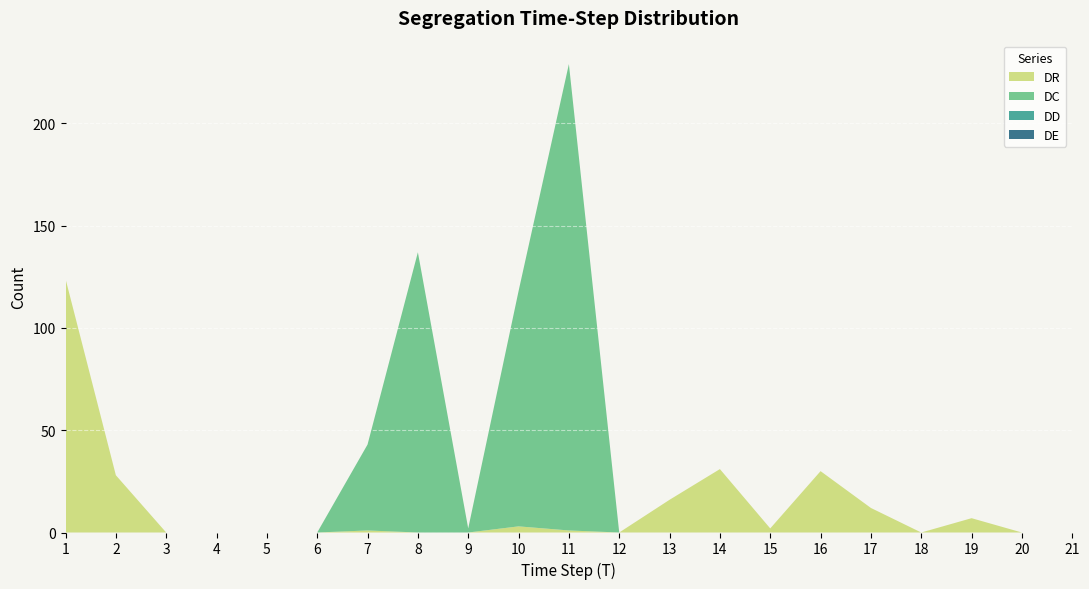

Reading right to left, transcribe all the data shown in this chart.

DR: 0	0	7	0	12	30	2	31	16	0	1	3	0	0	1	0	0	0	0	28	124
DC: 0	0	0	0	0	0	0	0	0	0	228	115	2	137	42	0	0	0	0	0	0
DD: 0	0	0	0	0	0	0	0	0	0	0	0	0	0	0	0	0	0	0	0	0
DE: 0	0	0	0	0	0	0	0	0	0	0	0	0	0	0	0	0	0	0	0	0